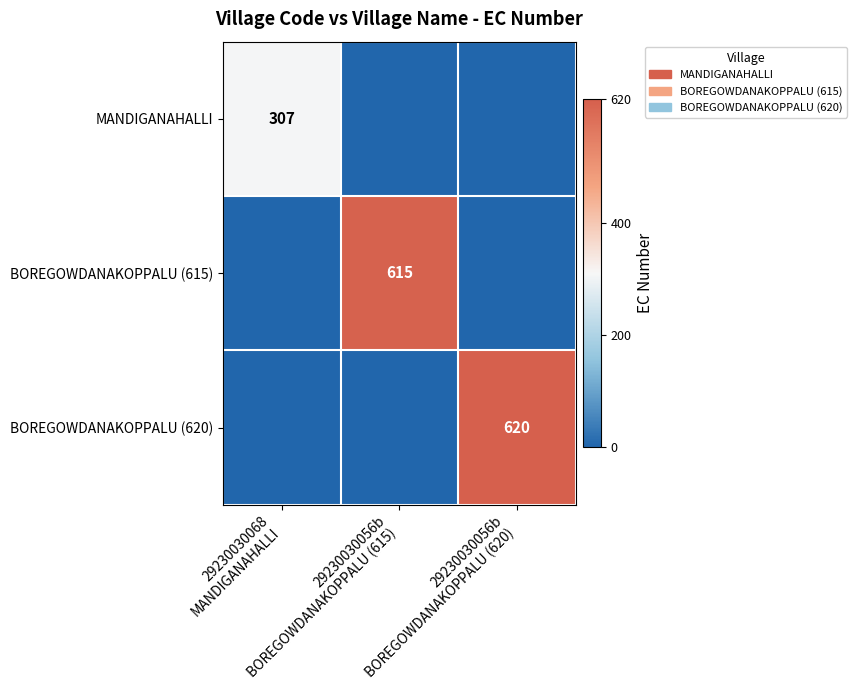

At which label does BOREGOWDANAKOPPALU (615) reach its minimum?

29230030068 MANDIGANAHALLI